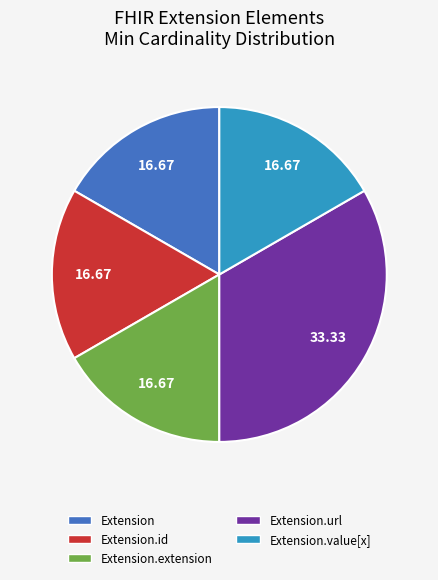

The Extension.url slice represents 99% of the pie. True or false?

False